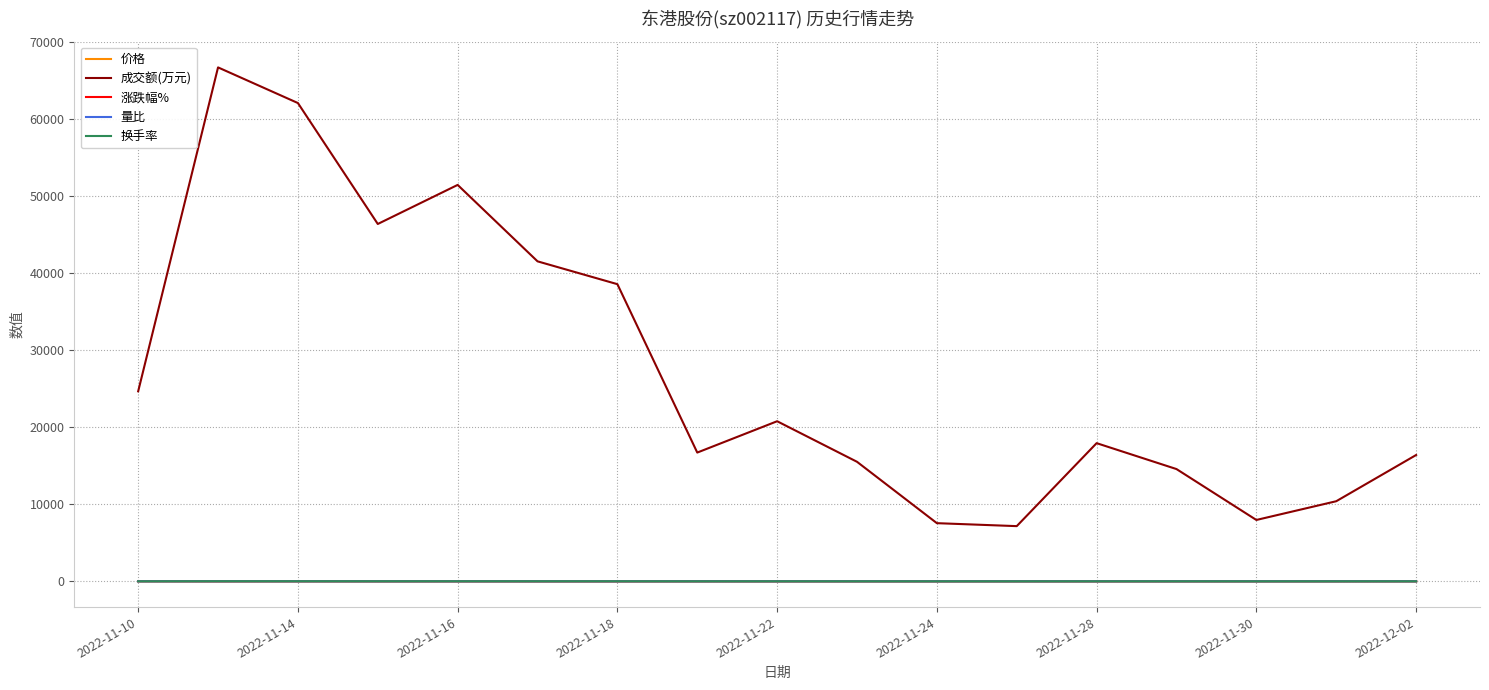

Which series has the largest total across all categories?

成交额(万元)